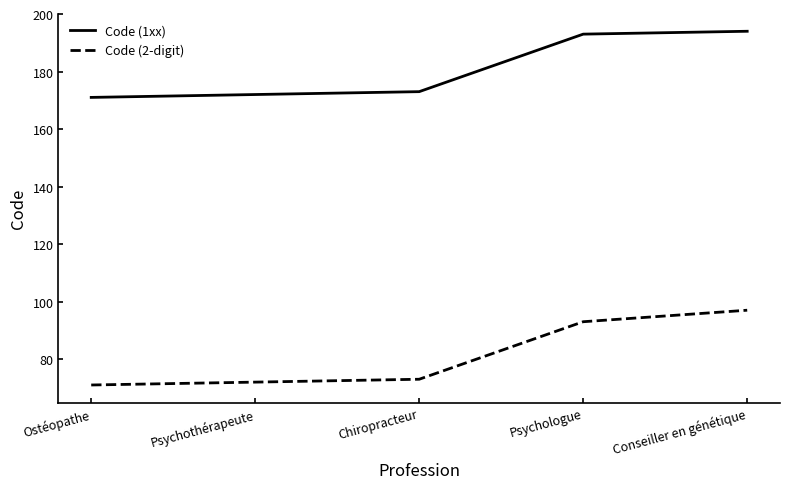

The value of Code (2-digit) at Chiropracteur is 107. True or false?

False